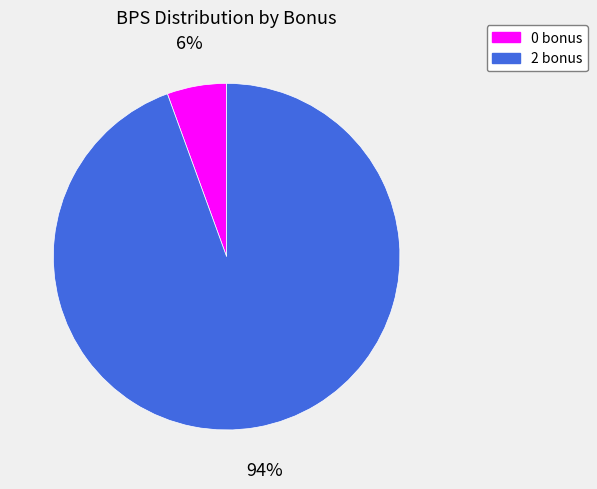

Rank the categories by value from highest to lowest.

2 bonus, 0 bonus